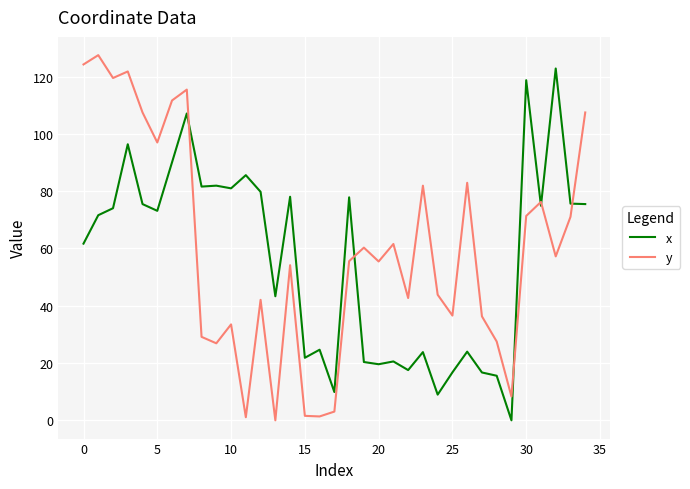

Is this an area chart (filled region under the line)?

No